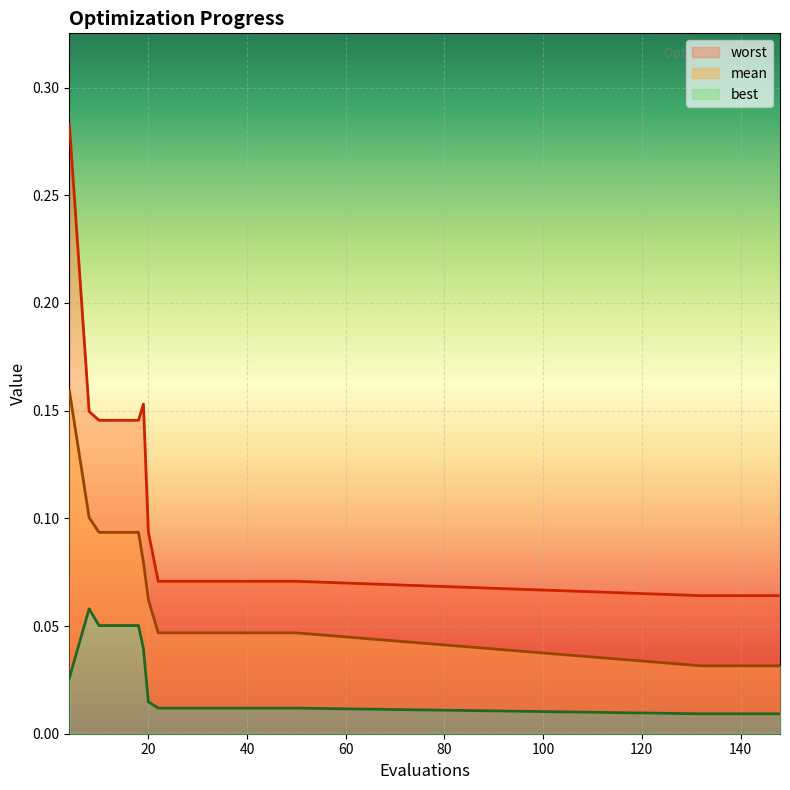

How many data points does each series have?

20